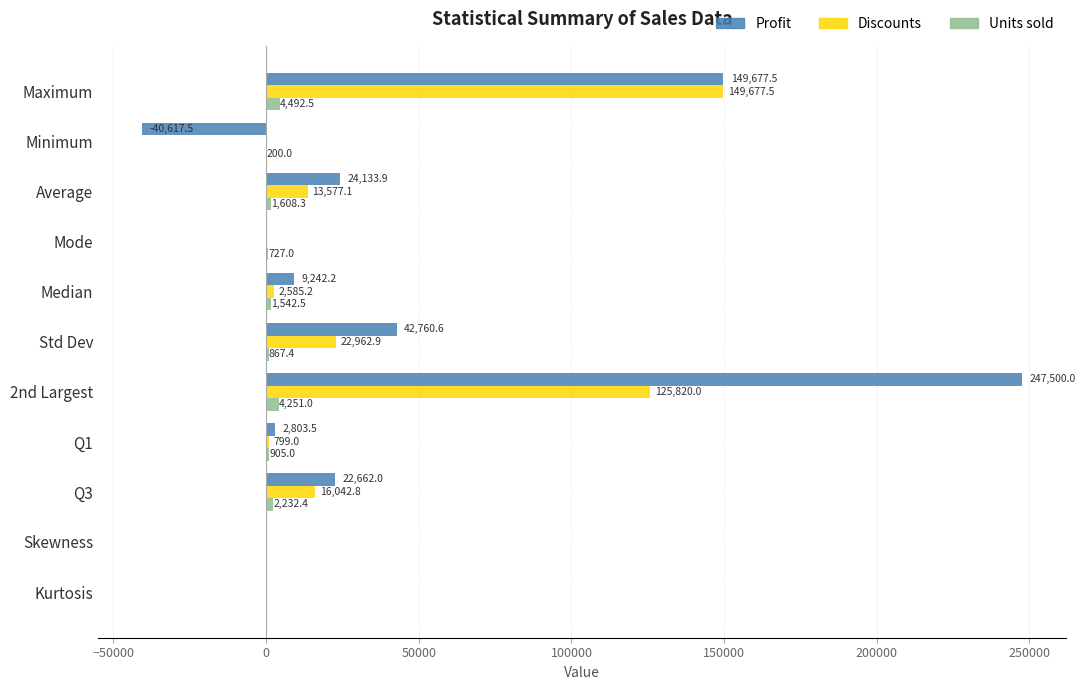

How many categories are shown in the chart?

11